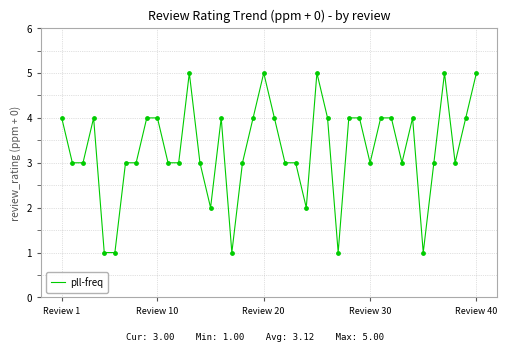

What is the maximum value shown in the chart?

5